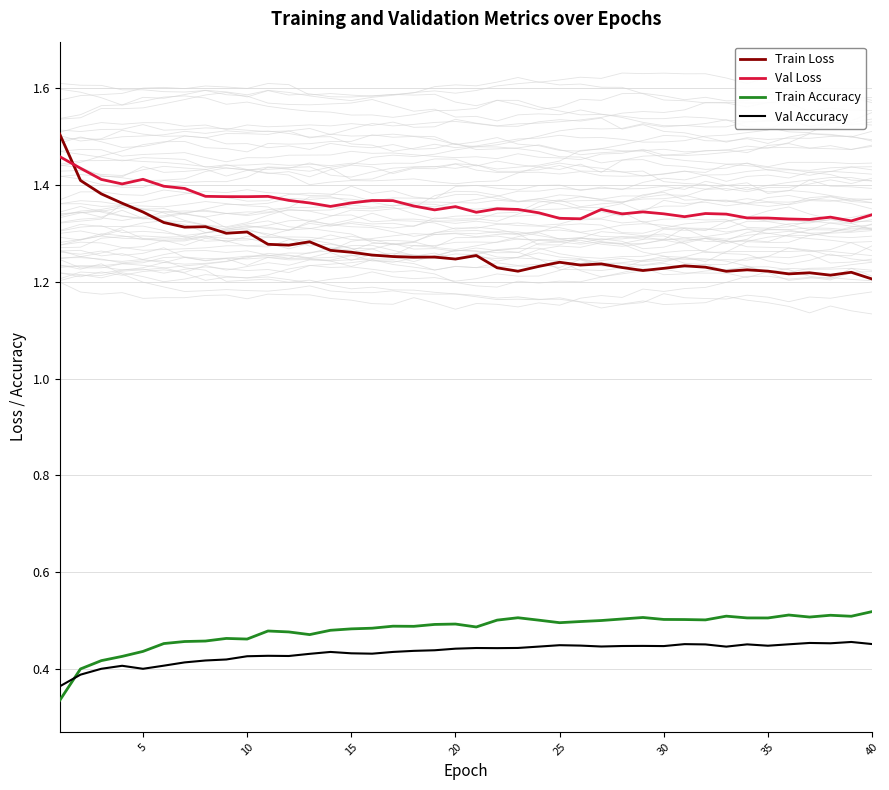

The Val Loss series shows 0.7 at 15. True or false?

False